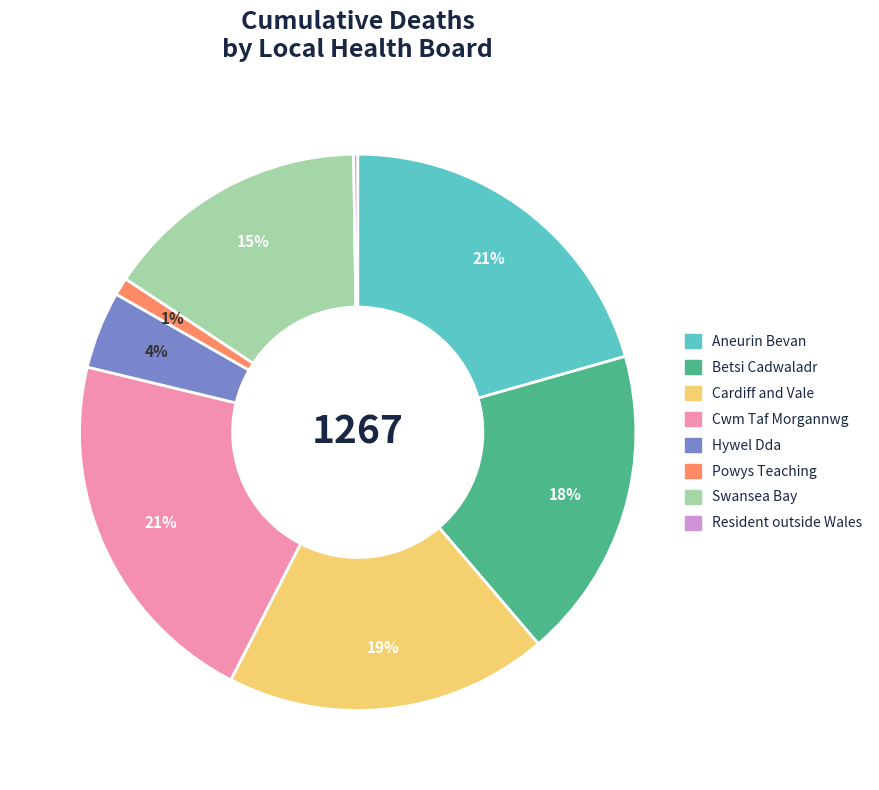

To the nearest percent, what is the average slice percentage?

12%